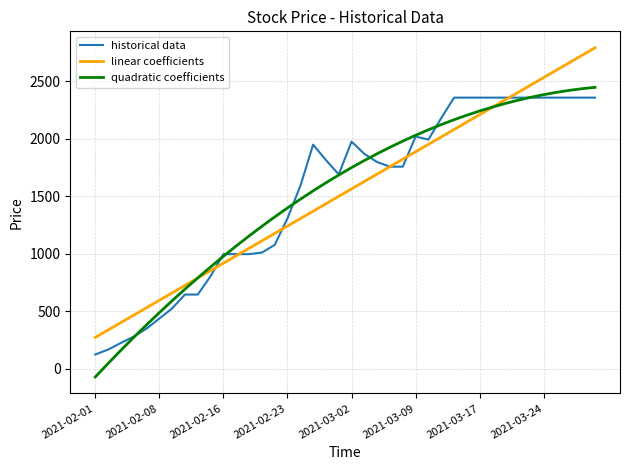

Is this an area chart (filled region under the line)?

No